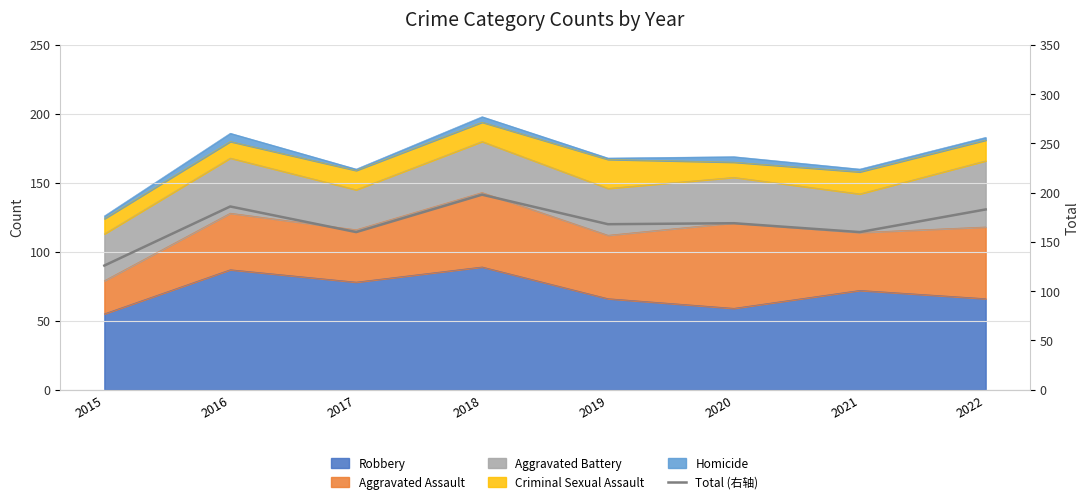

What is the value of the 2nd point from the left?

186